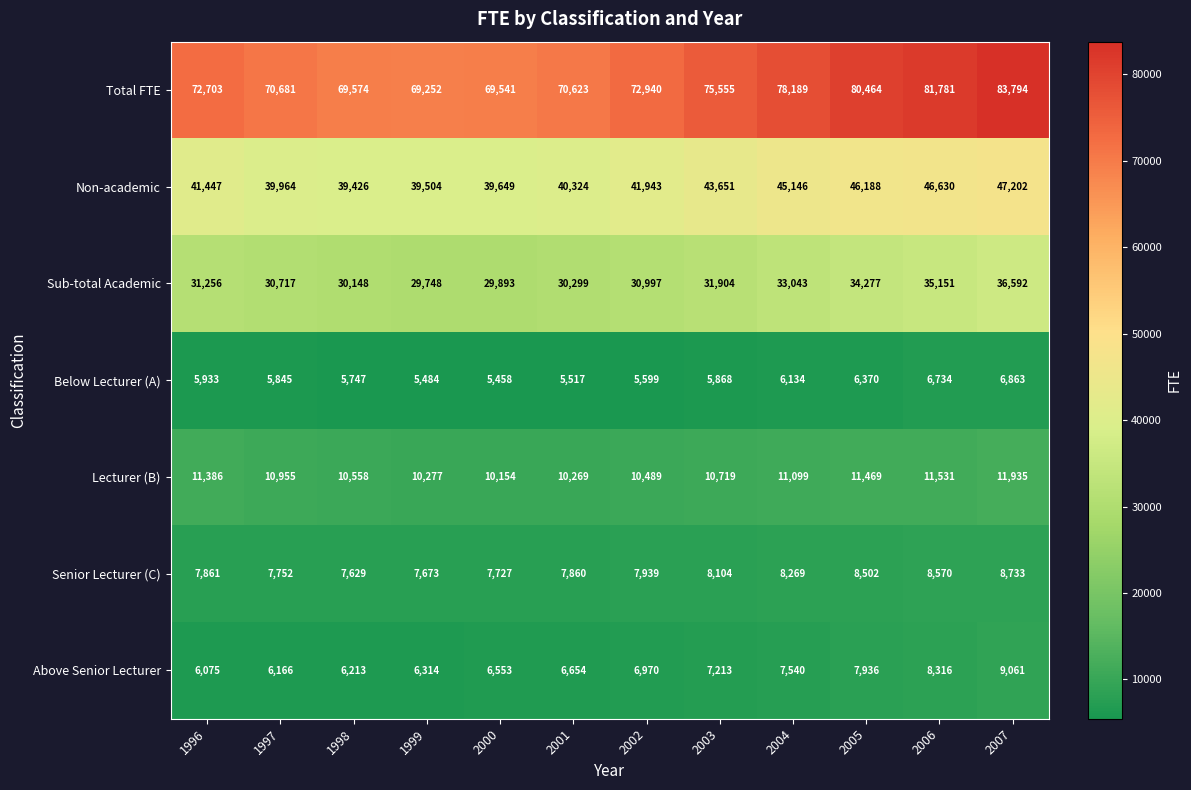

Which series has the largest total across all categories?

Total FTE